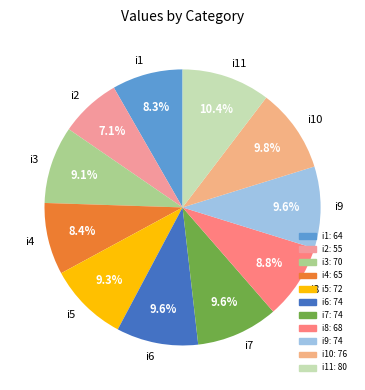

Between i1 and i6, which is larger?

i6